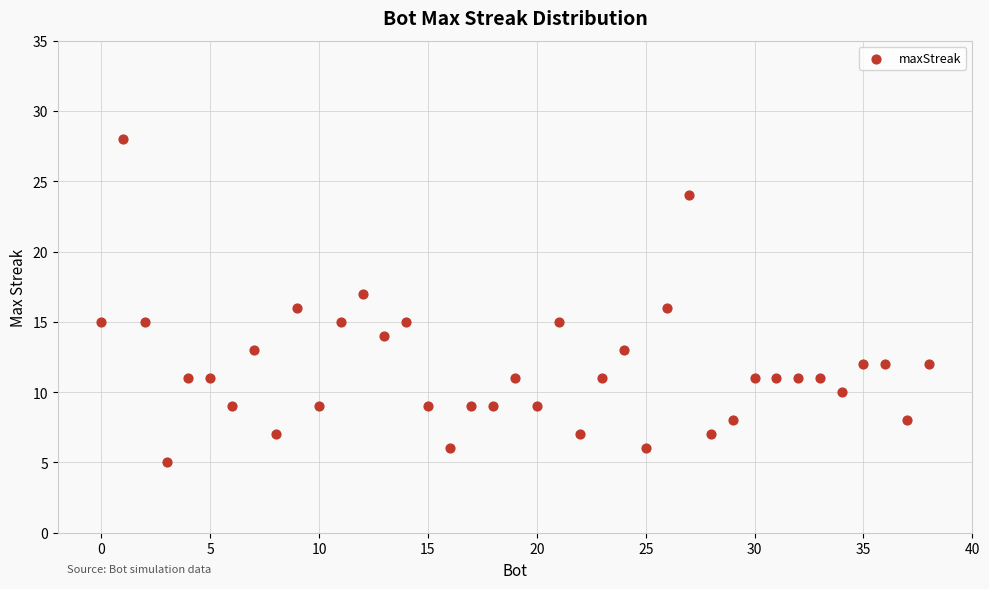

What is the range of X values (max minus min)?

38